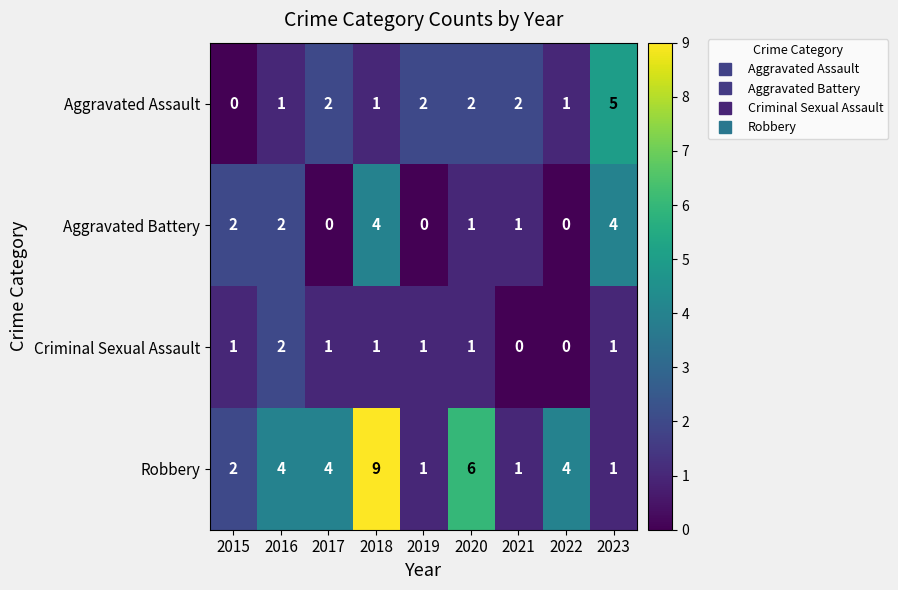

What is the sum of all Aggravated Battery values?

14